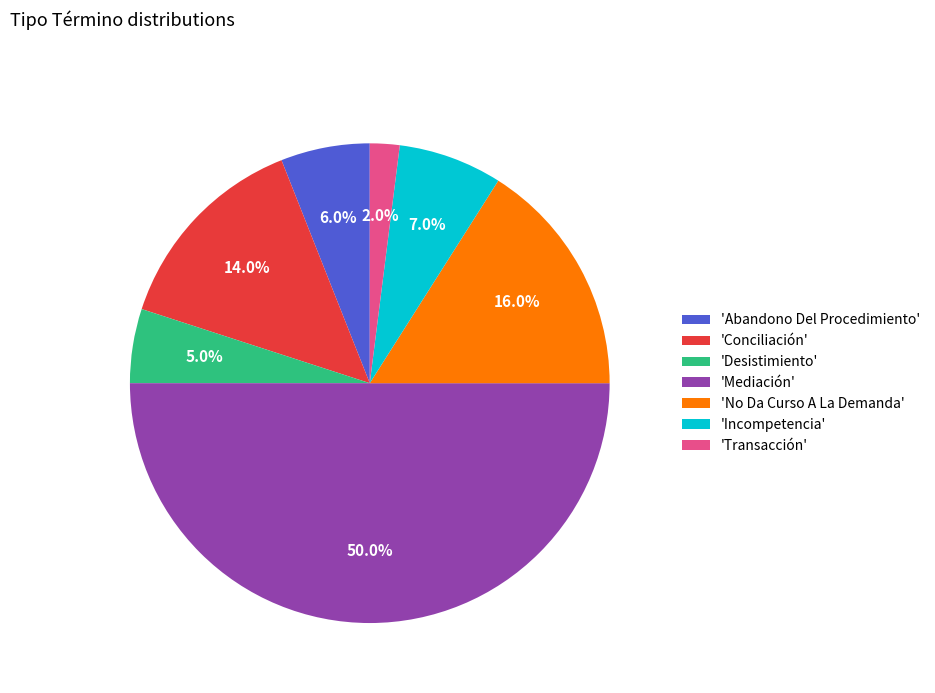

To the nearest percent, what is the difference between the largest and smallest slice percentages?

48%